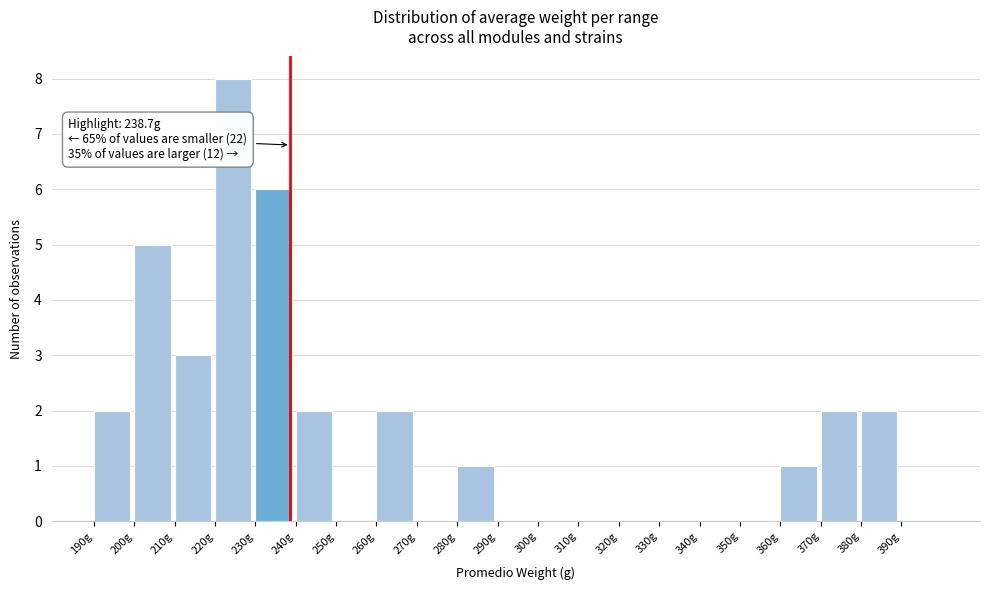

Over which range of the x-axis is the bar tallest?

220 to 230